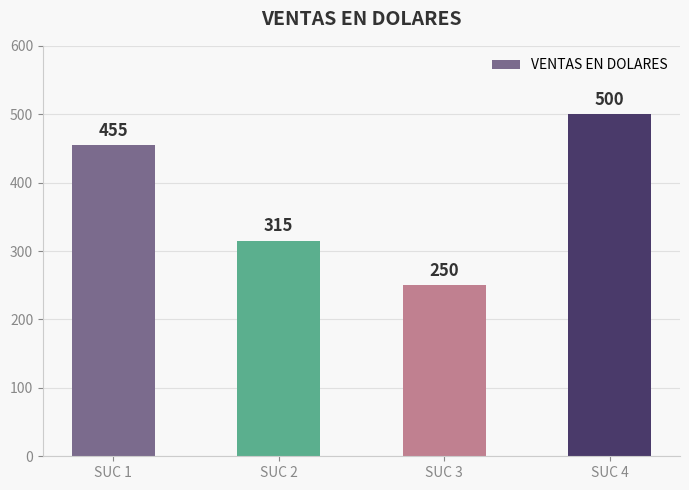

Between SUC 2 and SUC 1, which is larger?

SUC 1